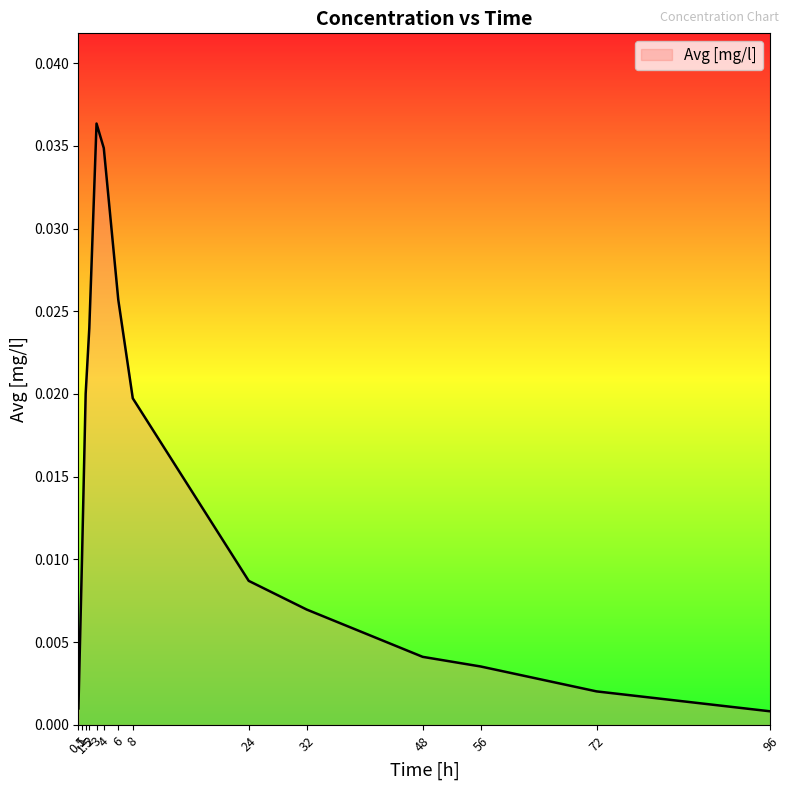

True or false: the data shows 0.0 at 96.

True